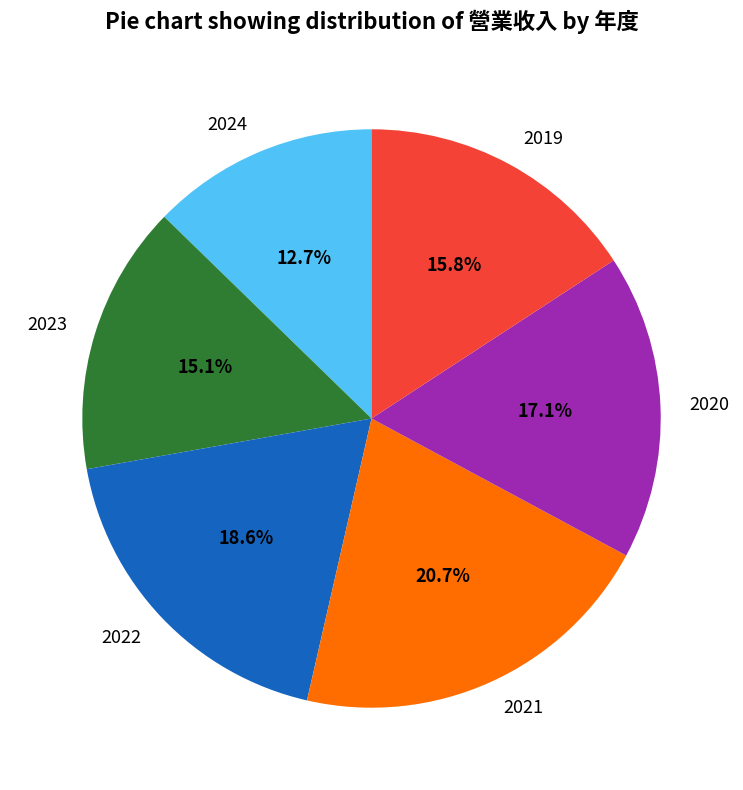

To the nearest percent, what percentage of the pie is 2022?

19%